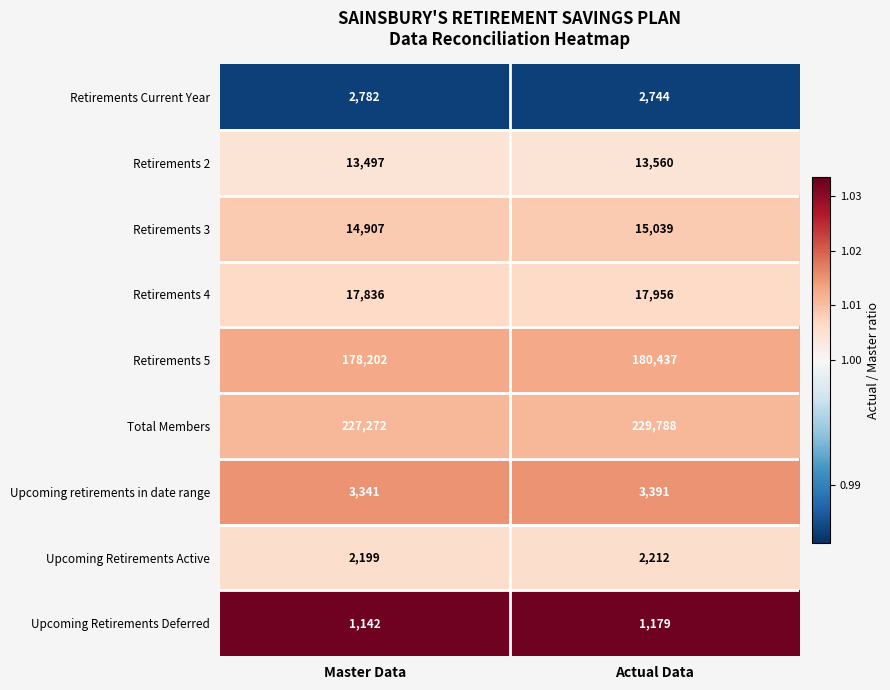

What is the average value of the Retirements 3 series?

14973